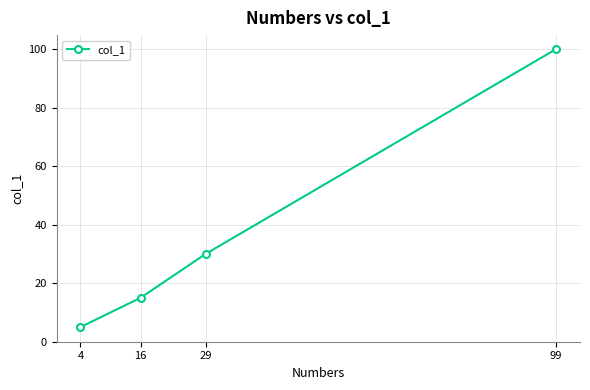

Where is the data nearest to the value 52?

29